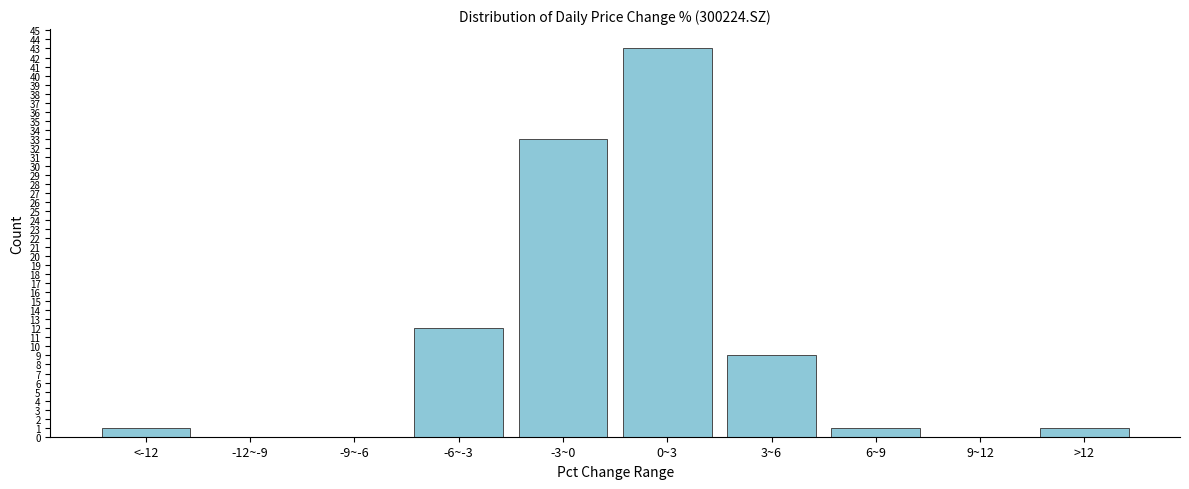

Reading left to right, extract all data points from this chart.

<-12=1	-12~-9=0	-9~-6=0	-6~-3=12	-3~0=33	0~3=43	3~6=9	6~9=1	9~12=0	>12=1